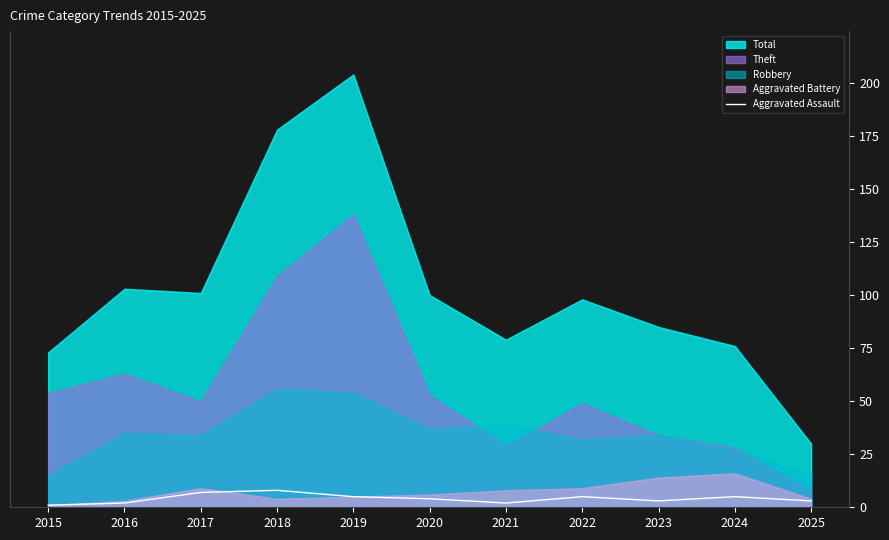

Is it true that Aggravated Assault equals 3 at 2023?

True